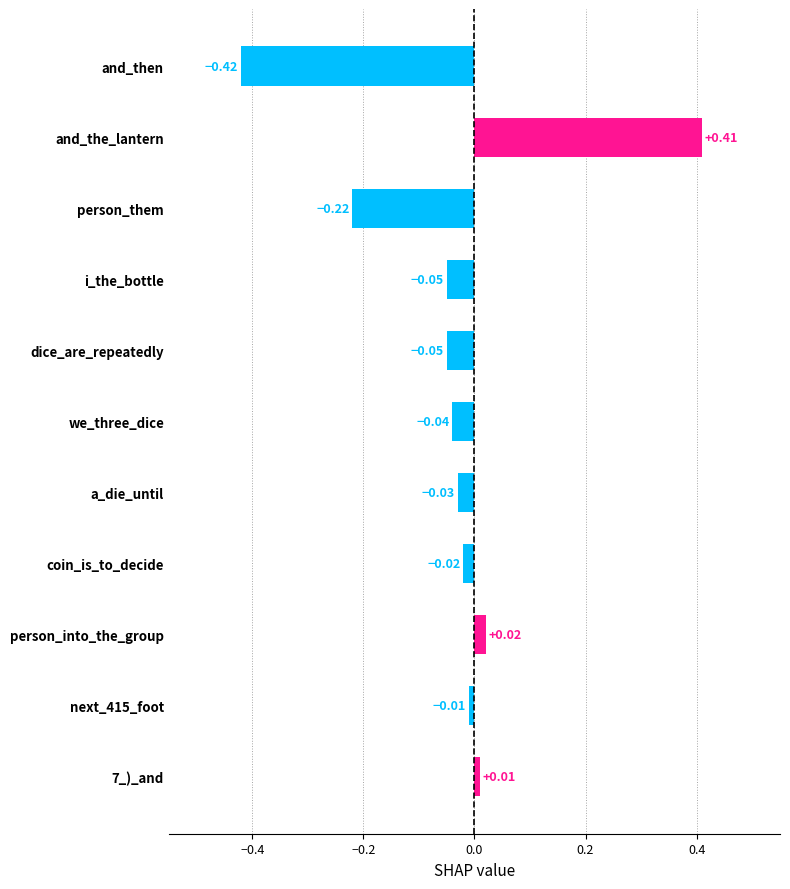

Which has a higher value, and_the_lantern or i_the_bottle?

and_the_lantern